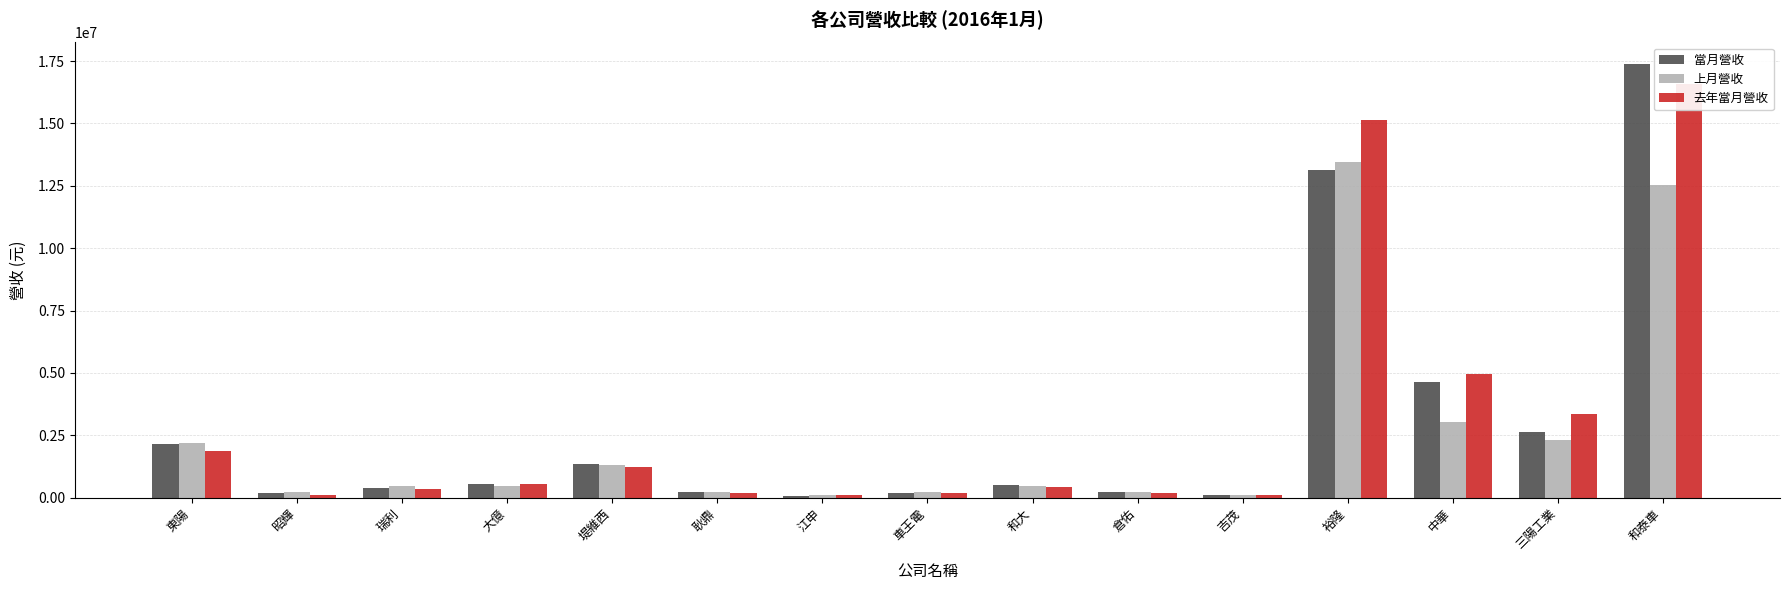

At how many categories does at least one series exceed 3597625?

3